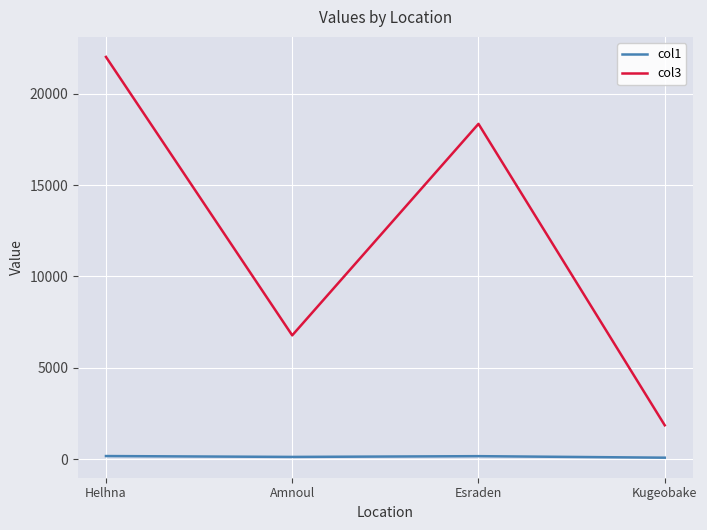

What value does the col3 series have at Helhna?

22014.9